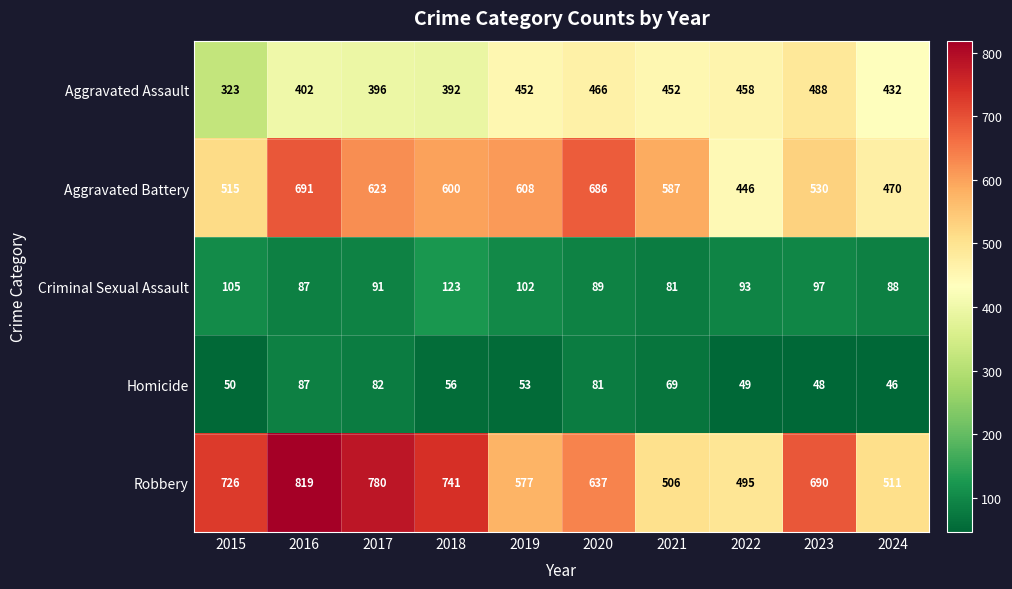

What is the sum of all Aggravated Assault values?

4261